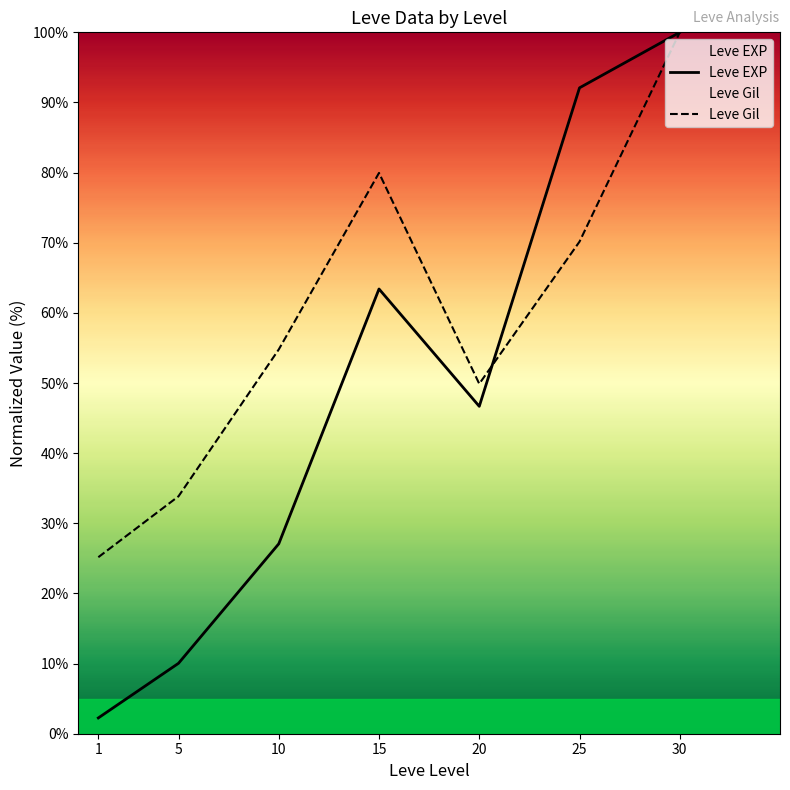

At which category does the chart reach its minimum across all series?

1